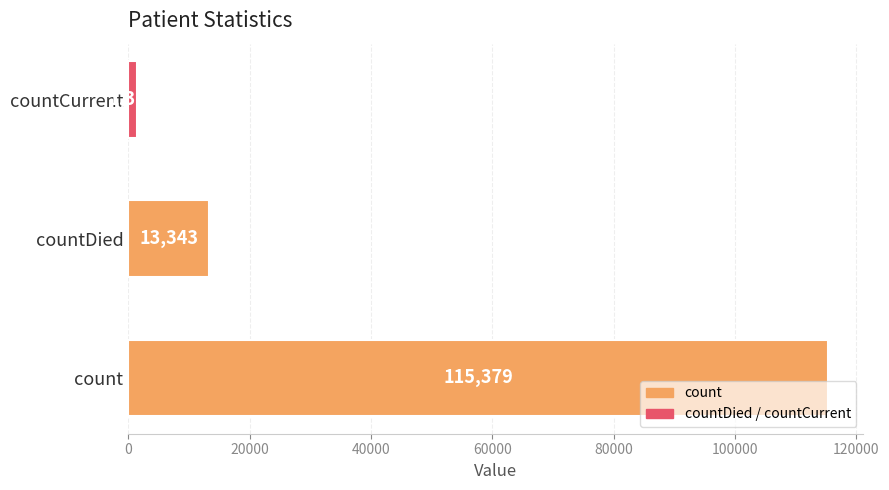

Reading top to bottom, extract all data points from this chart.

1383	13343	115379